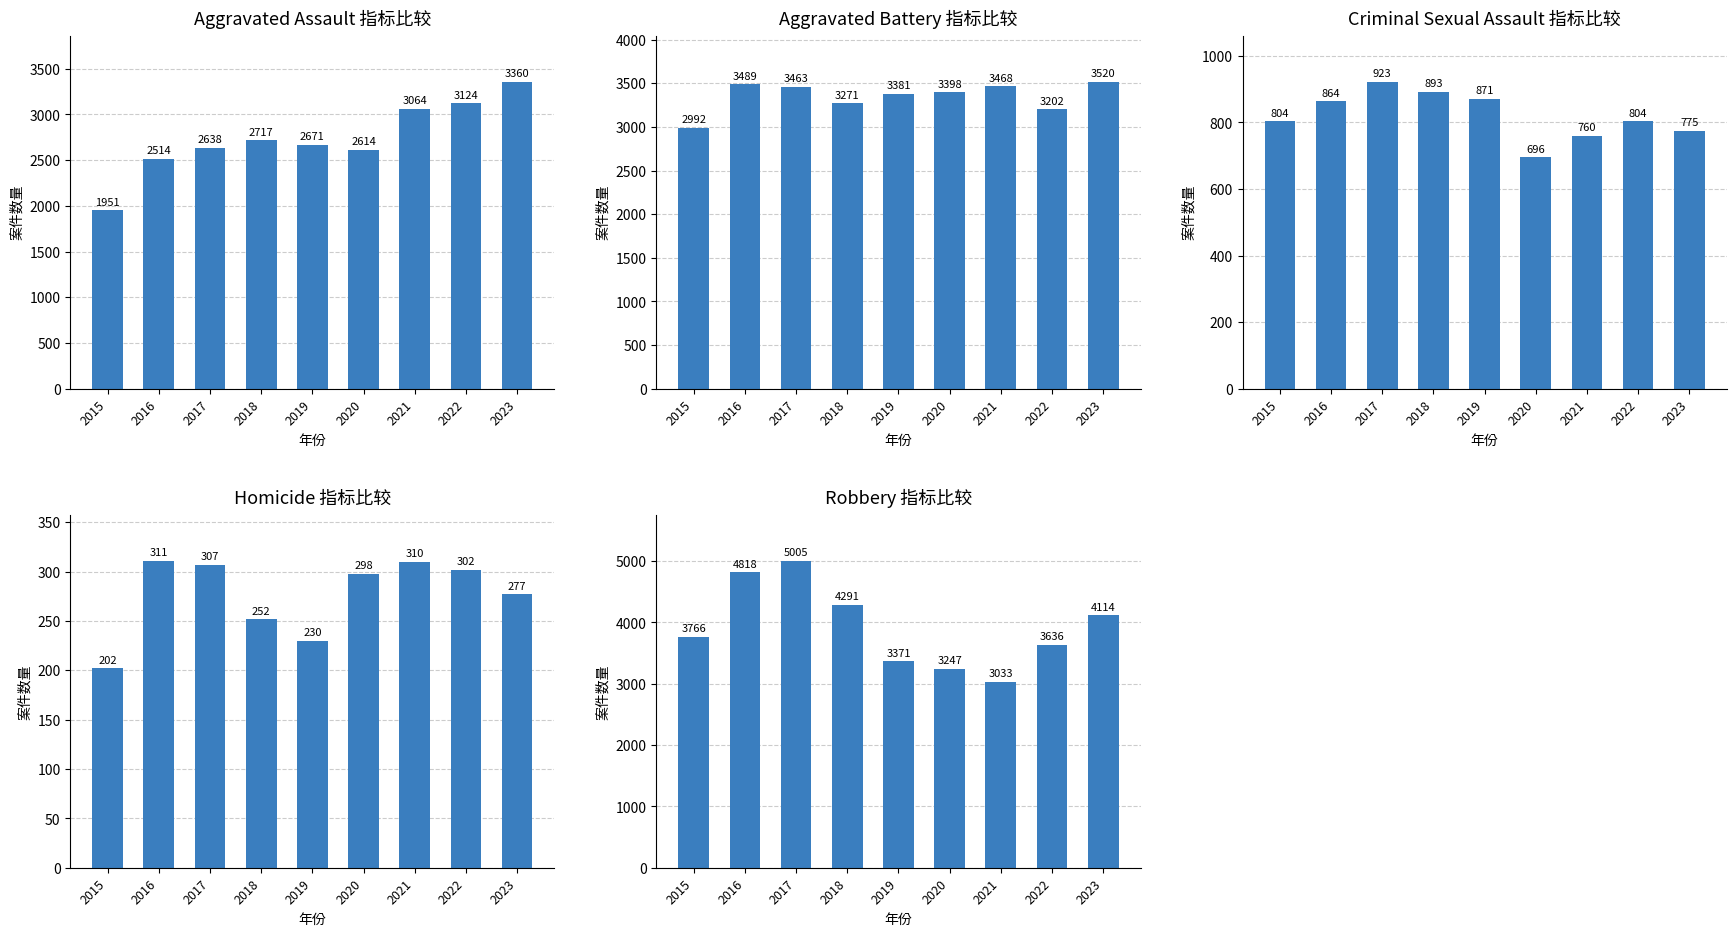

What are all the series names shown in the legend?

Aggravated Assault, Aggravated Battery, Criminal Sexual Assault, Homicide, Robbery